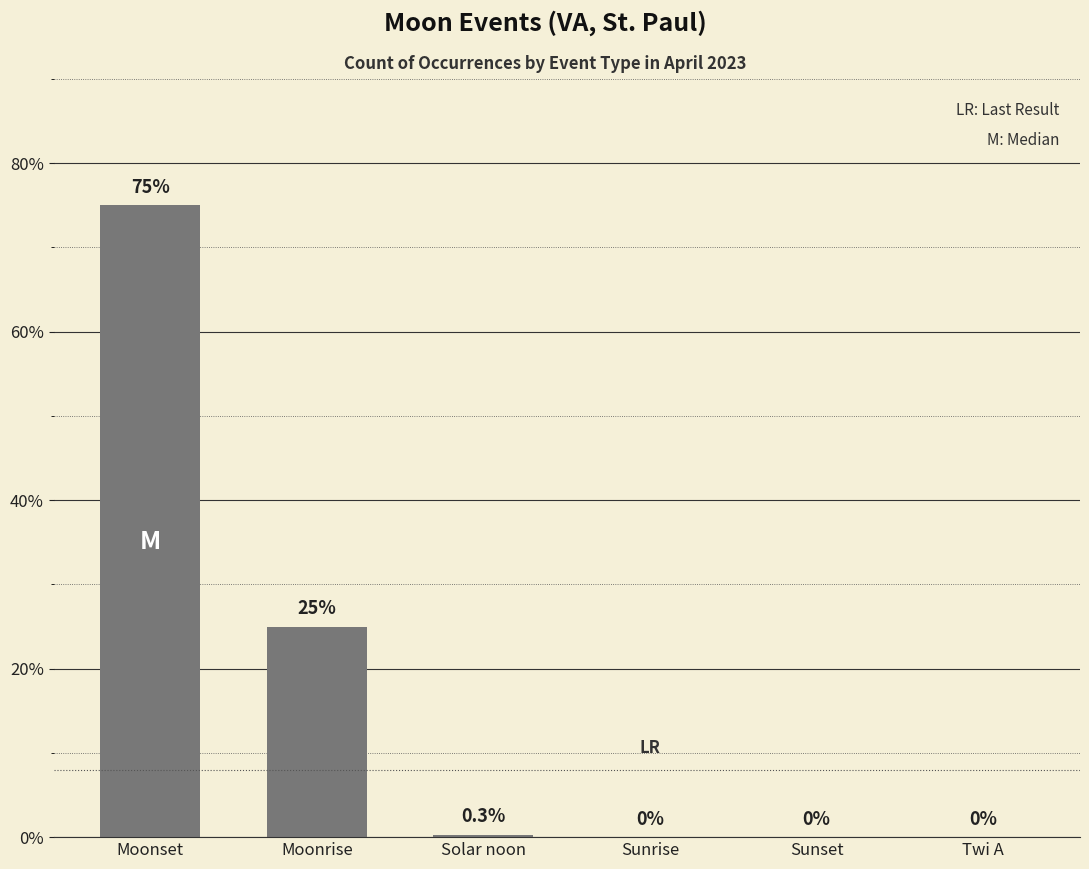

How many series are shown in this chart?

1